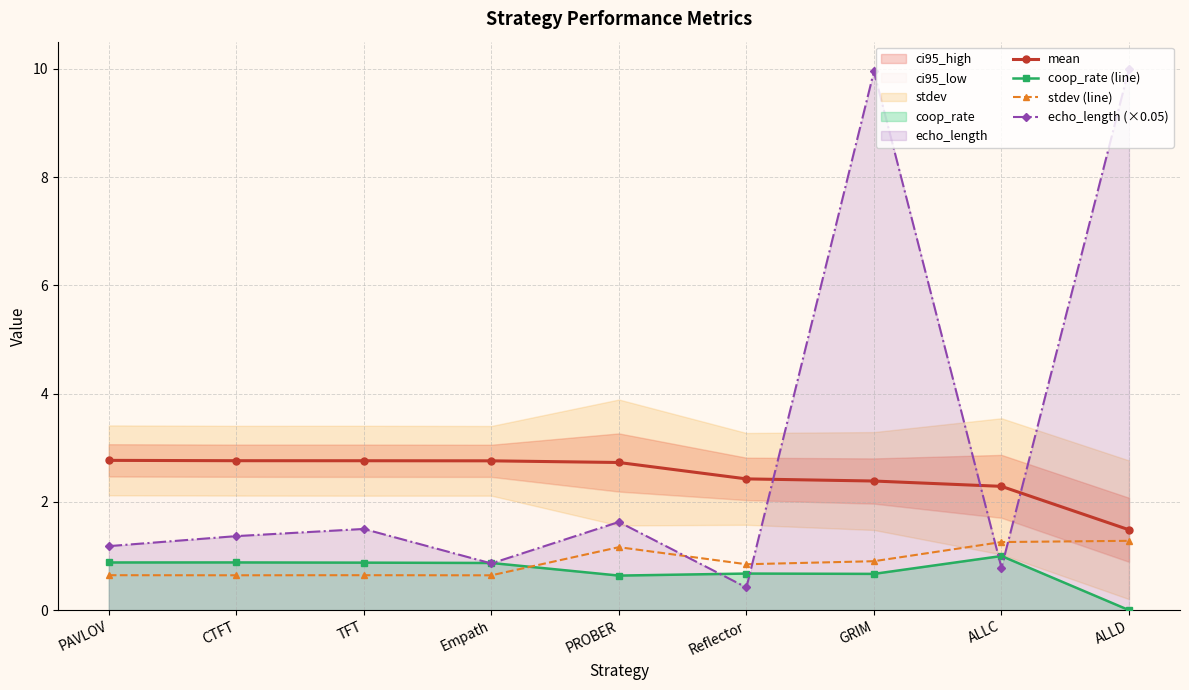

Reading left to right, transcribe all the data shown in this chart.

mean: PAVLOV=2.8	CTFT=2.8	TFT=2.8	Empath=2.8	PROBER=2.7	Reflector=2.4	GRIM=2.4	ALLC=2.3	ALLD=1.5
coop_rate (line): PAVLOV=0.9	CTFT=0.9	TFT=0.9	Empath=0.9	PROBER=0.6	Reflector=0.7	GRIM=0.7	ALLC=1.0	ALLD=0.0
stdev (line): PAVLOV=0.6	CTFT=0.6	TFT=0.6	Empath=0.6	PROBER=1.2	Reflector=0.8	GRIM=0.9	ALLC=1.3	ALLD=1.3
echo_length (×0.05): PAVLOV=1.2	CTFT=1.4	TFT=1.5	Empath=0.9	PROBER=1.6	Reflector=0.4	GRIM=10.0	ALLC=0.8	ALLD=10.0